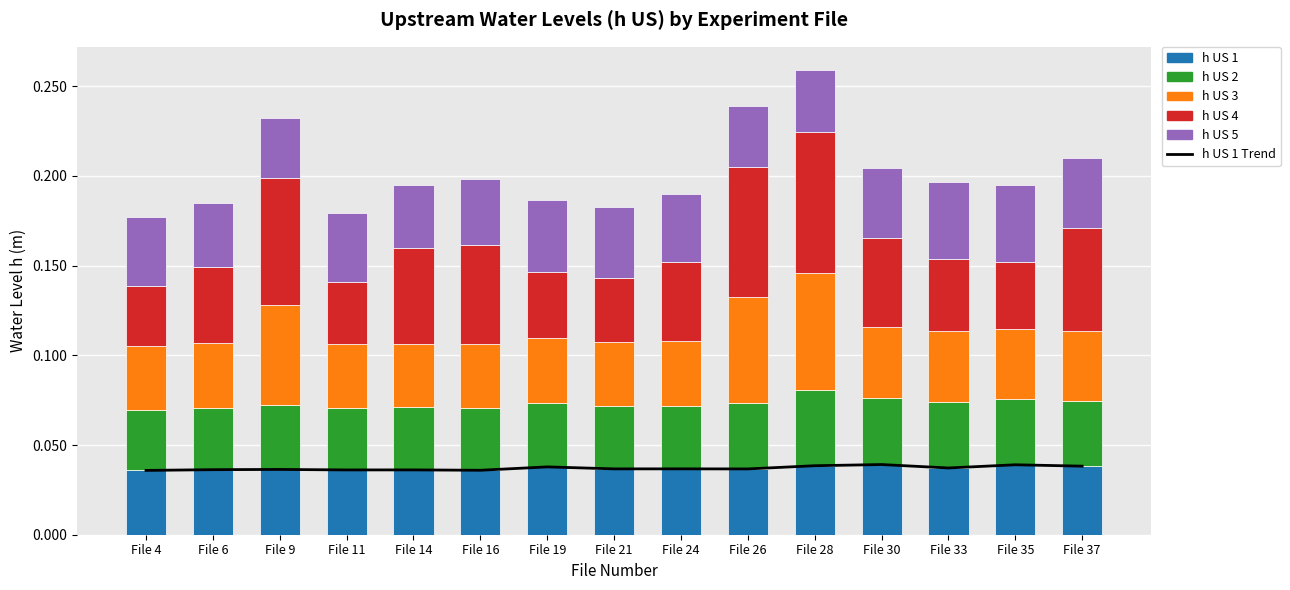

Is it true that h US 2 equals 0.0 at File 9?

False